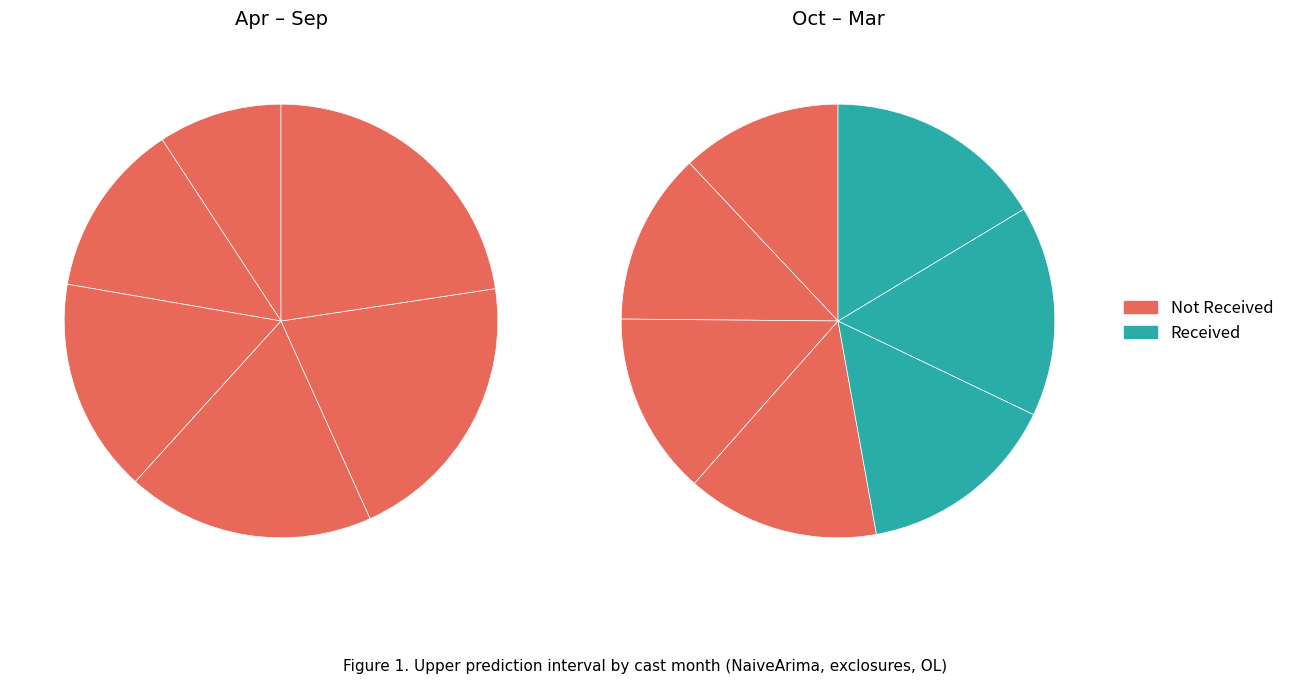

To the nearest percent, what portion does 9 represent?

7%